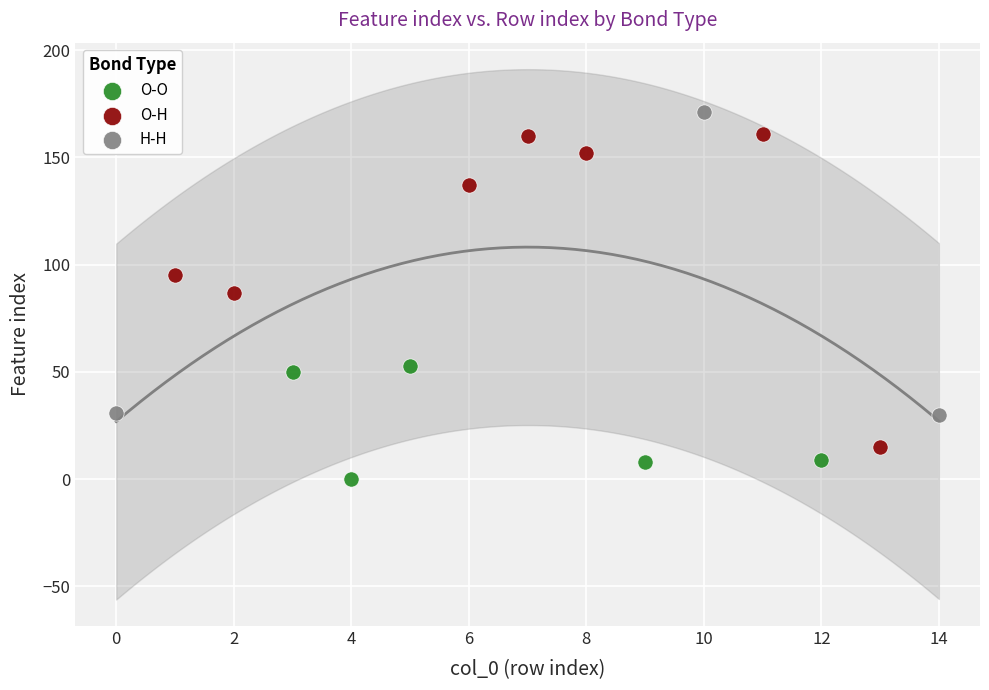

Which series contains the lowest Y value?

O-O